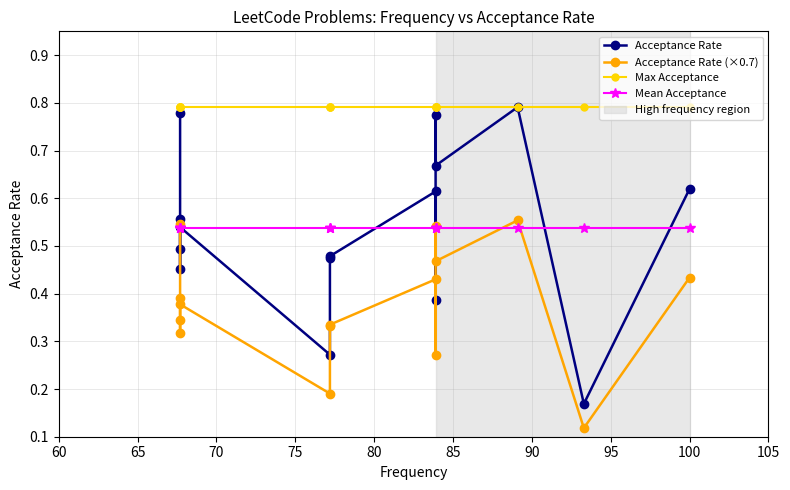

What are all the series names shown in the legend?

Acceptance Rate, Acceptance Rate (×0.7), Max Acceptance, Mean Acceptance